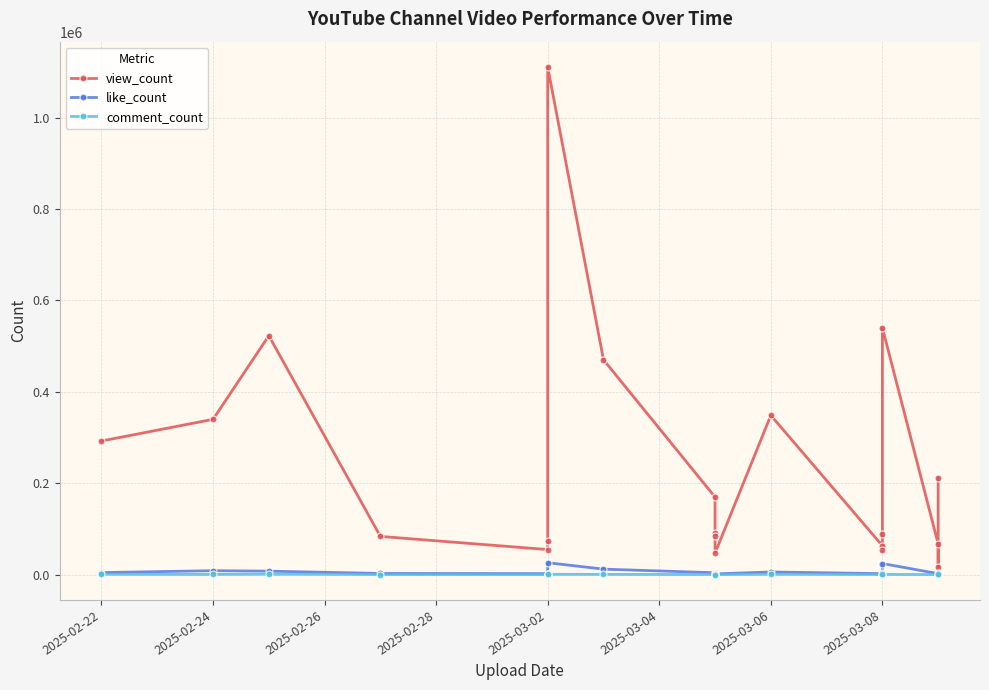

What is the smallest value displayed?

34